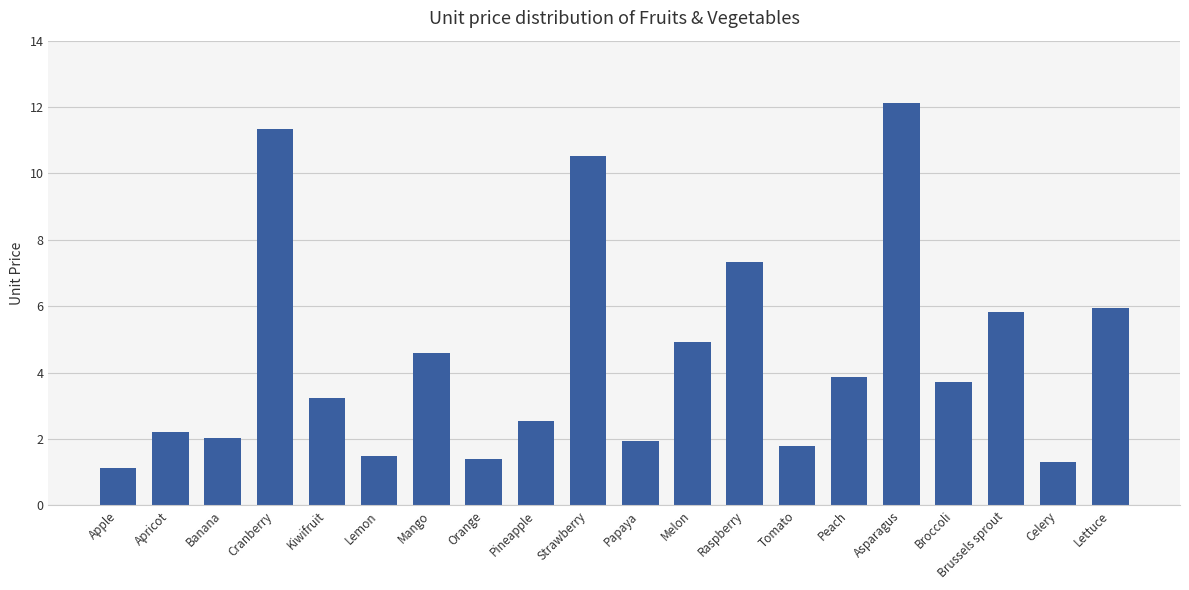

The chart shows a value of 1.5 at Apricot. True or false?

False